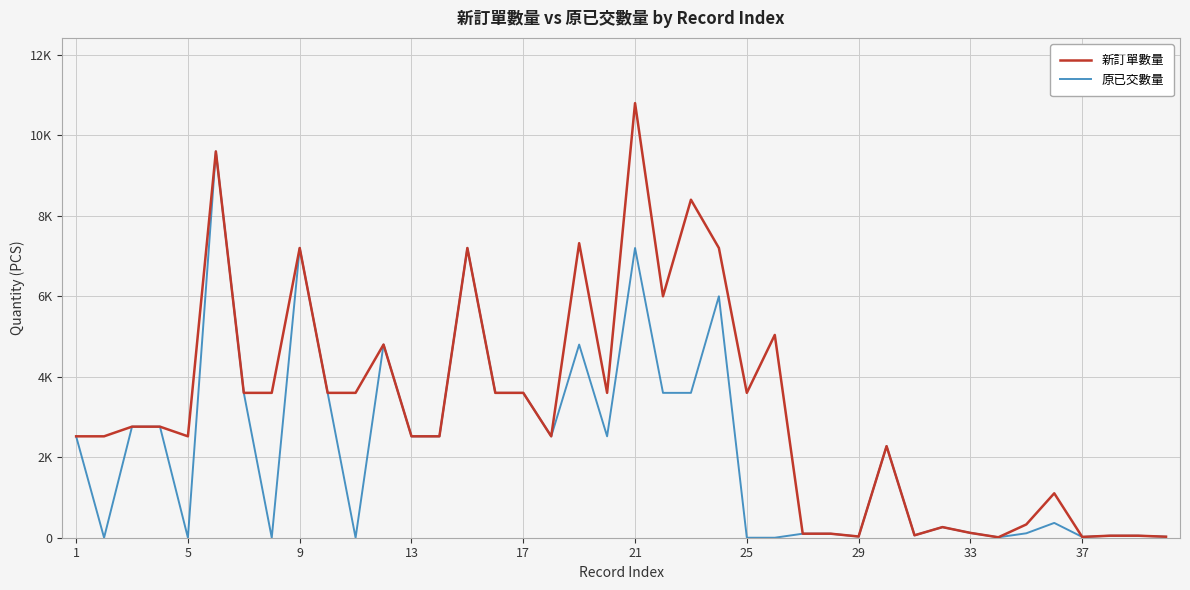

What are all the series names shown in the legend?

新訂單數量, 原已交數量